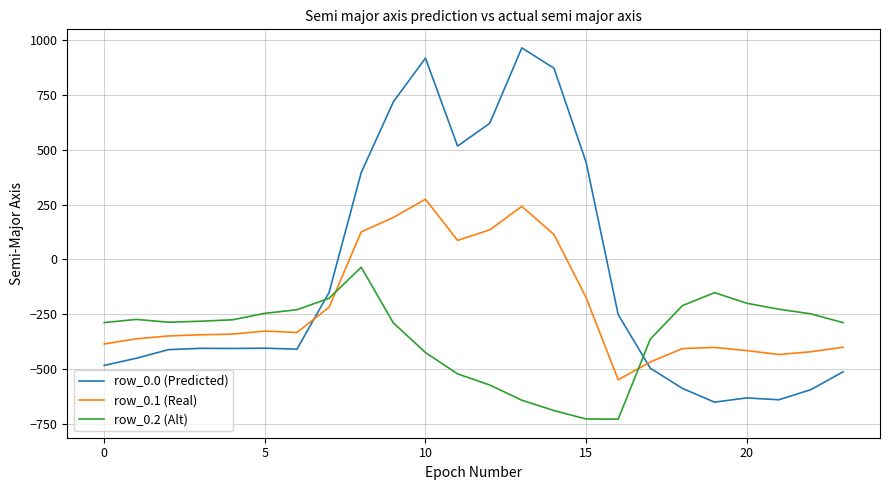

Which series has the widest spread of values?

row_0.0 (Predicted)